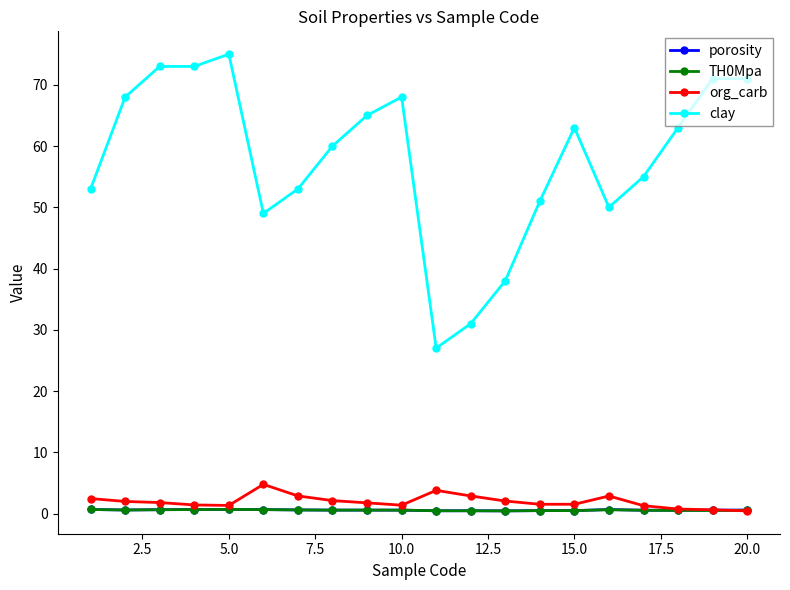

What is the value of the org_carb point at the 1st from the left?

2.4